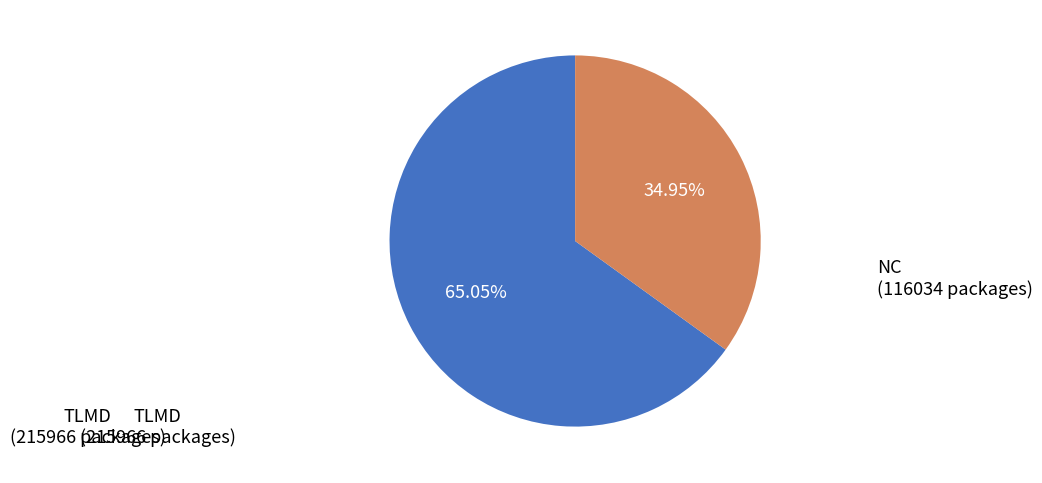

Is there a majority slice in this chart?

Yes